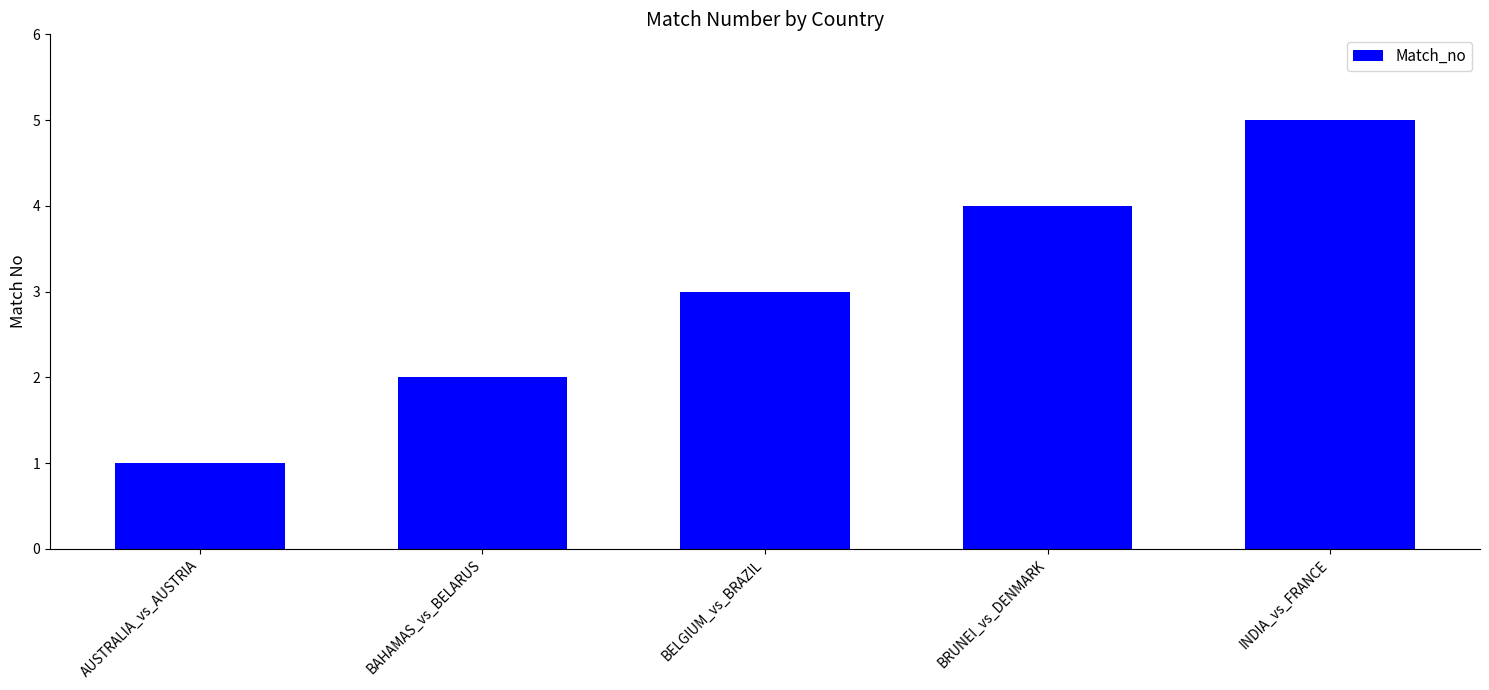

What is the average value?

3